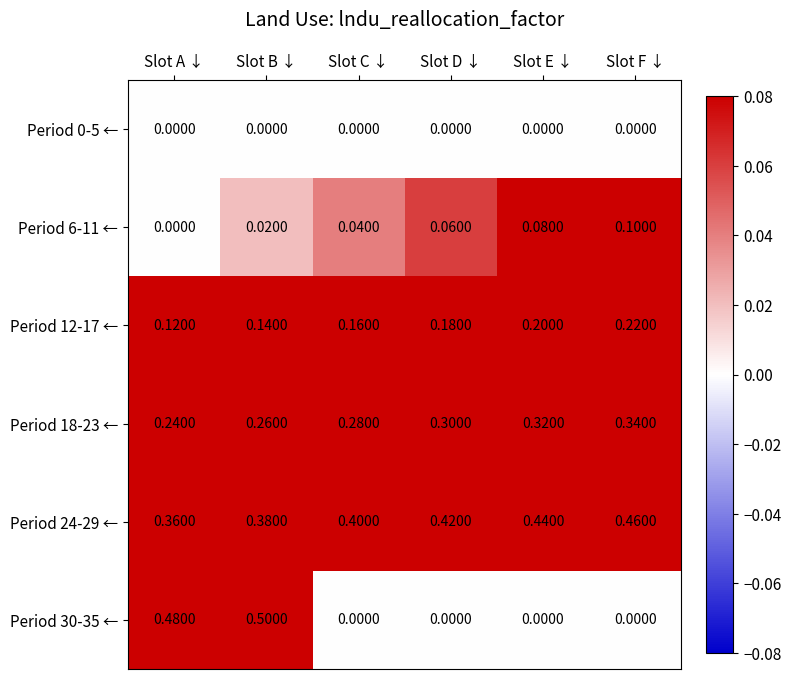

At which label is Period 18-23 ← closest to 0?

Slot A ↓